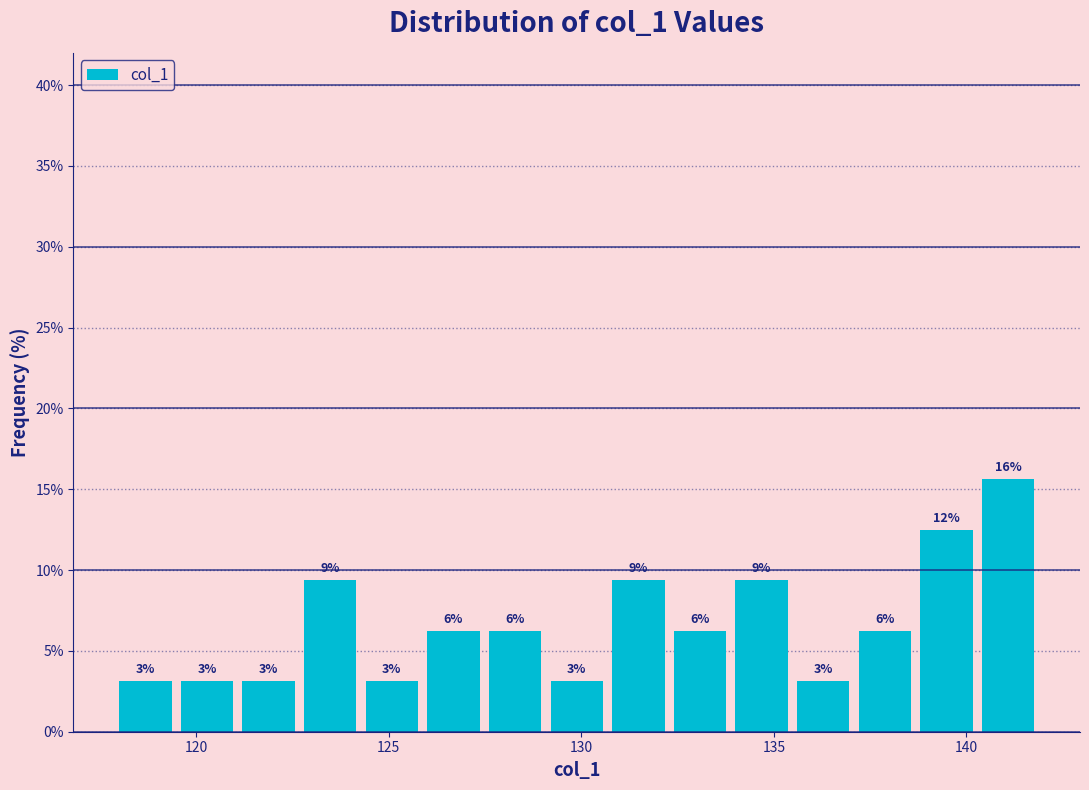

Read against the x-axis, roughly where is the centre of the tallest bar?

141.0